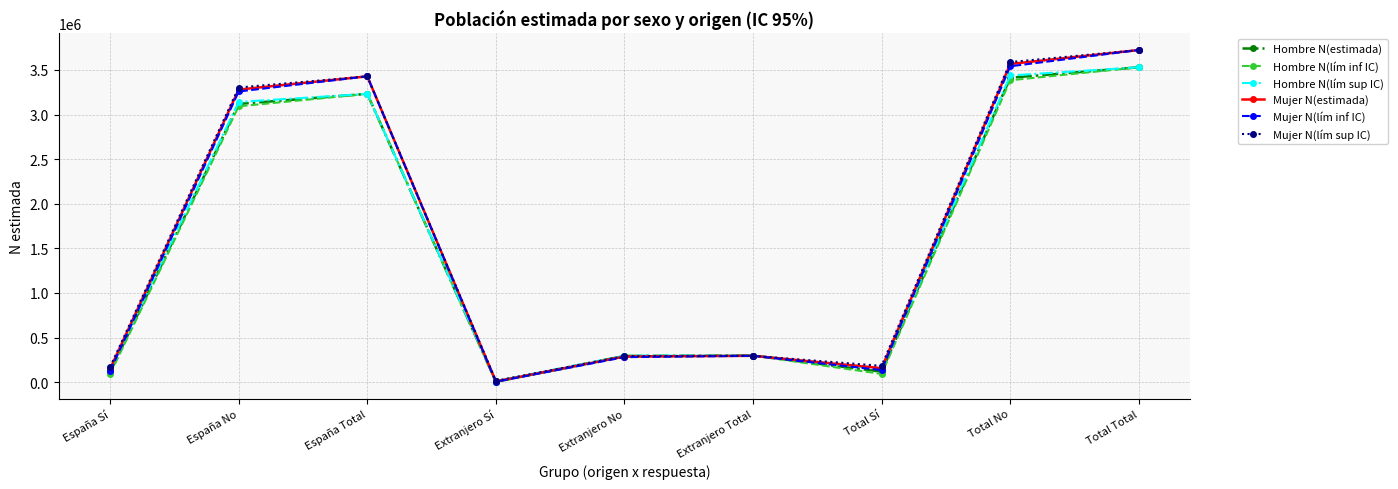

Read the Mujer N(estimada) value at España Sí, to the nearest 10.

148640